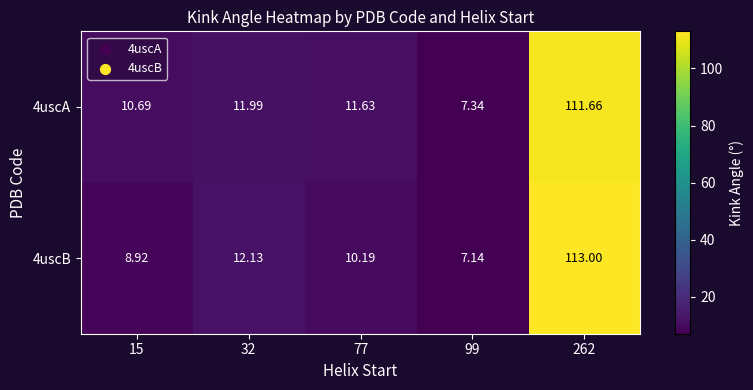

Is the value of 4uscA at 99 greater than the value of 4uscB at 32?

No